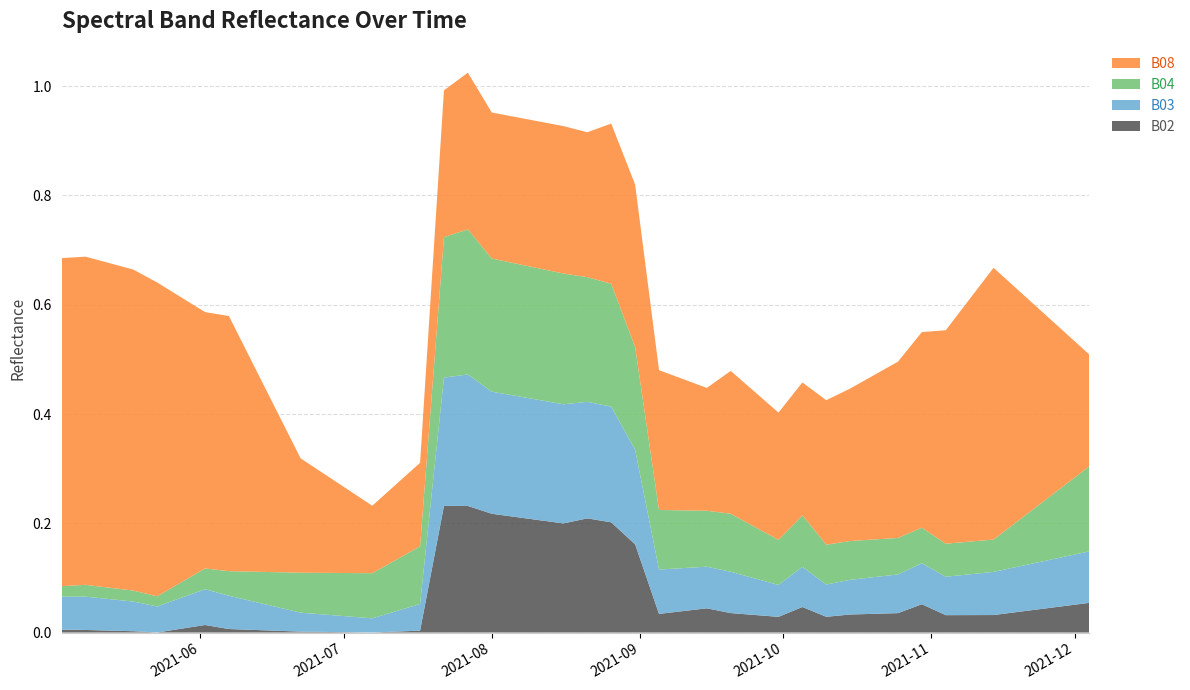

Reading left to right, what are all the values shown in this chart?

B02: 2021-05-03=0.0	2021-05-08=0.0	2021-05-18=0.0	2021-05-23=0.0	2021-05-28=0.0	2021-06-02=0.0	2021-06-07=0.0	2021-06-12=0.0	2021-06-17=0.0	2021-06-22=0.0	2021-07-07=0.0	2021-07-17=0.0	2021-07-22=0.2	2021-07-27=0.2	2021-08-01=0.2	2021-08-06=0.2	2021-08-11=0.2	2021-08-16=0.2	2021-08-21=0.2	2021-08-26=0.2	2021-08-31=0.2	2021-09-05=0.0	2021-09-10=0.0	2021-09-15=0.0	2021-09-20=0.0	2021-09-25=0.0	2021-09-30=0.0	2021-10-05=0.0	2021-10-10=0.0	2021-10-15=0.0	2021-10-20=0.0	2021-10-25=0.0	2021-10-30=0.1	2021-11-04=0.0	2021-11-09=0.0	2021-11-14=0.0	2021-11-19=0.0	2021-11-24=0.0	2021-11-29=0.0	2021-12-04=0.1
B03: 2021-05-03=0.1	2021-05-08=0.1	2021-05-18=0.1	2021-05-23=0.0	2021-05-28=0.1	2021-06-02=0.1	2021-06-07=0.1	2021-06-12=0.1	2021-06-17=0.0	2021-06-22=0.0	2021-07-07=0.0	2021-07-17=0.0	2021-07-22=0.2	2021-07-27=0.2	2021-08-01=0.2	2021-08-06=0.2	2021-08-11=0.2	2021-08-16=0.2	2021-08-21=0.2	2021-08-26=0.2	2021-08-31=0.2	2021-09-05=0.1	2021-09-10=0.1	2021-09-15=0.1	2021-09-20=0.1	2021-09-25=0.1	2021-09-30=0.1	2021-10-05=0.1	2021-10-10=0.1	2021-10-15=0.1	2021-10-20=0.1	2021-10-25=0.1	2021-10-30=0.1	2021-11-04=0.1	2021-11-09=0.1	2021-11-14=0.1	2021-11-19=0.1	2021-11-24=0.1	2021-11-29=0.1	2021-12-04=0.1
B04: 2021-05-03=0.0	2021-05-08=0.0	2021-05-18=0.0	2021-05-23=0.0	2021-05-28=0.0	2021-06-02=0.0	2021-06-07=0.0	2021-06-12=0.1	2021-06-17=0.1	2021-06-22=0.1	2021-07-07=0.1	2021-07-17=0.1	2021-07-22=0.3	2021-07-27=0.3	2021-08-01=0.2	2021-08-06=0.2	2021-08-11=0.2	2021-08-16=0.2	2021-08-21=0.2	2021-08-26=0.2	2021-08-31=0.2	2021-09-05=0.1	2021-09-10=0.1	2021-09-15=0.1	2021-09-20=0.1	2021-09-25=0.1	2021-09-30=0.1	2021-10-05=0.1	2021-10-10=0.1	2021-10-15=0.1	2021-10-20=0.1	2021-10-25=0.1	2021-10-30=0.1	2021-11-04=0.1	2021-11-09=0.1	2021-11-14=0.1	2021-11-19=0.1	2021-11-24=0.1	2021-11-29=0.1	2021-12-04=0.2
B08: 2021-05-03=0.6	2021-05-08=0.6	2021-05-18=0.6	2021-05-23=0.6	2021-05-28=0.5	2021-06-02=0.5	2021-06-07=0.5	2021-06-12=0.4	2021-06-17=0.3	2021-06-22=0.2	2021-07-07=0.1	2021-07-17=0.2	2021-07-22=0.3	2021-07-27=0.3	2021-08-01=0.3	2021-08-06=0.3	2021-08-11=0.3	2021-08-16=0.3	2021-08-21=0.3	2021-08-26=0.3	2021-08-31=0.3	2021-09-05=0.3	2021-09-10=0.2	2021-09-15=0.2	2021-09-20=0.3	2021-09-25=0.2	2021-09-30=0.2	2021-10-05=0.2	2021-10-10=0.3	2021-10-15=0.3	2021-10-20=0.3	2021-10-25=0.3	2021-10-30=0.4	2021-11-04=0.4	2021-11-09=0.4	2021-11-14=0.5	2021-11-19=0.4	2021-11-24=0.4	2021-11-29=0.3	2021-12-04=0.2